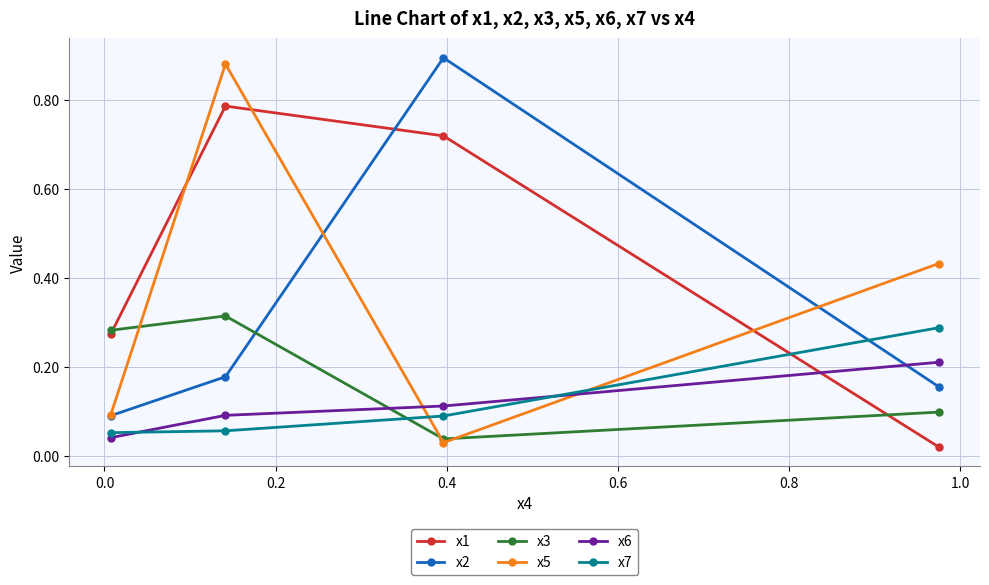

How many series are shown in this chart?

6